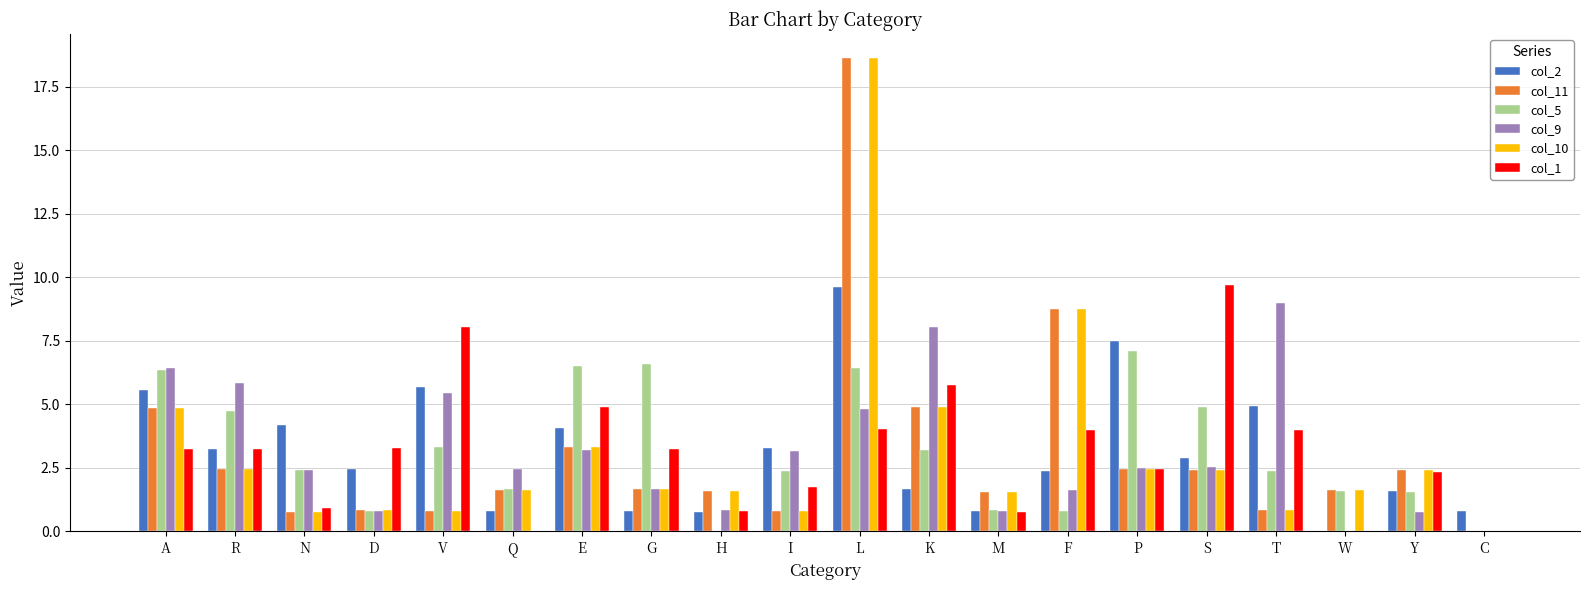

How many distinct data groups are displayed?

6